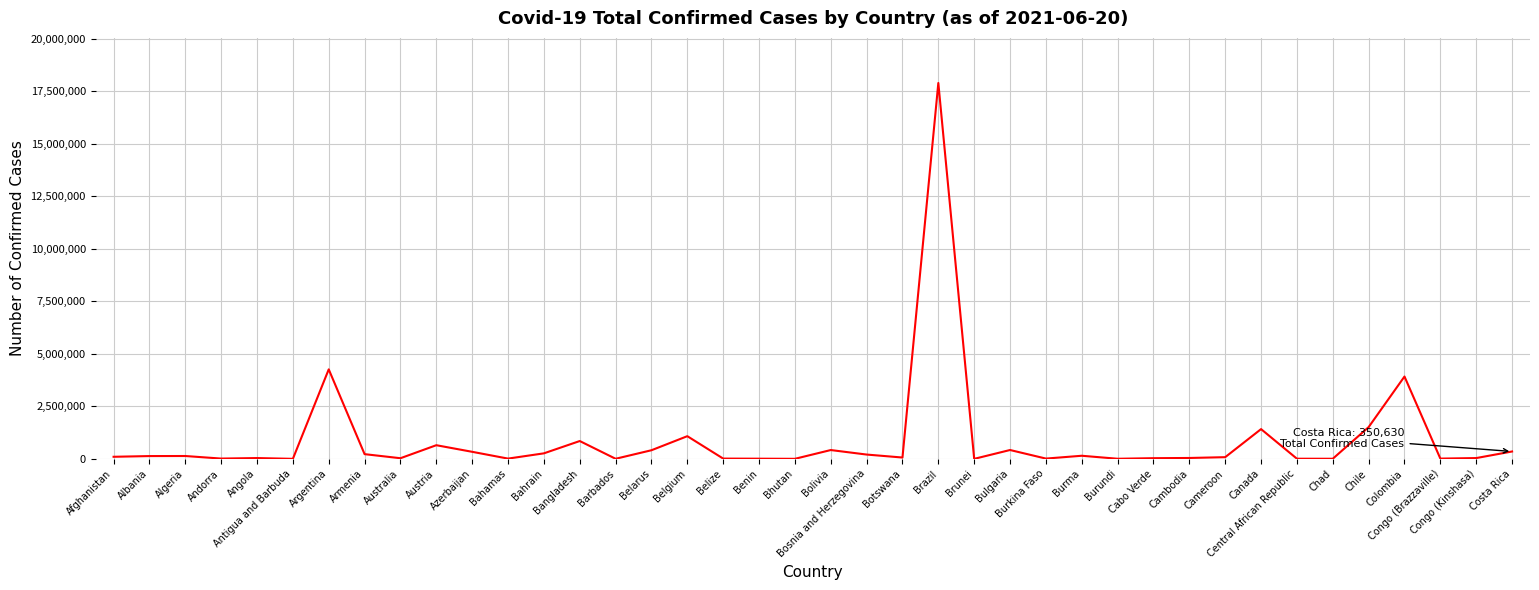

Does the chart have visible grid lines?

Yes